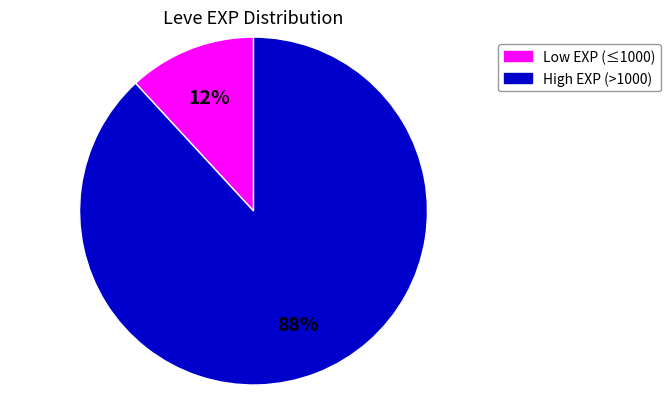

Is there any slice that represents more than half of the pie?

Yes